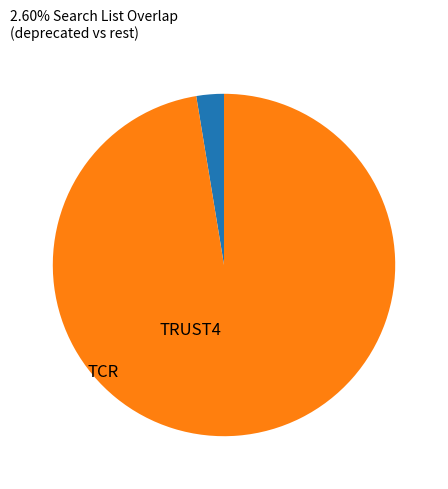

Is there a majority slice in this chart?

Yes